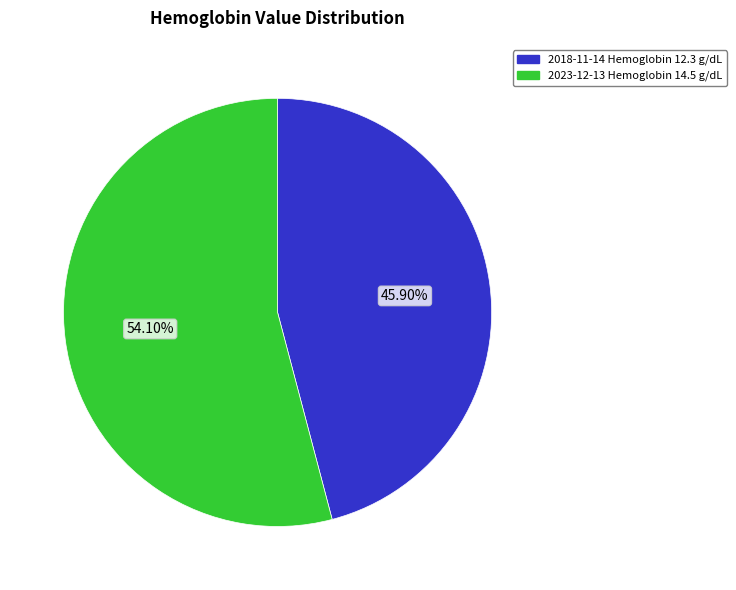

Is there any slice that represents more than half of the pie?

Yes